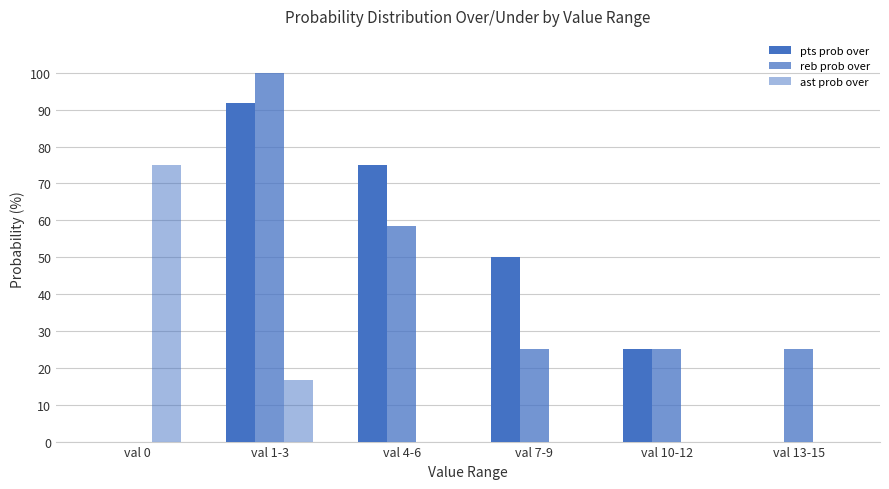

What is the average value of the reb prob over series?

38.9